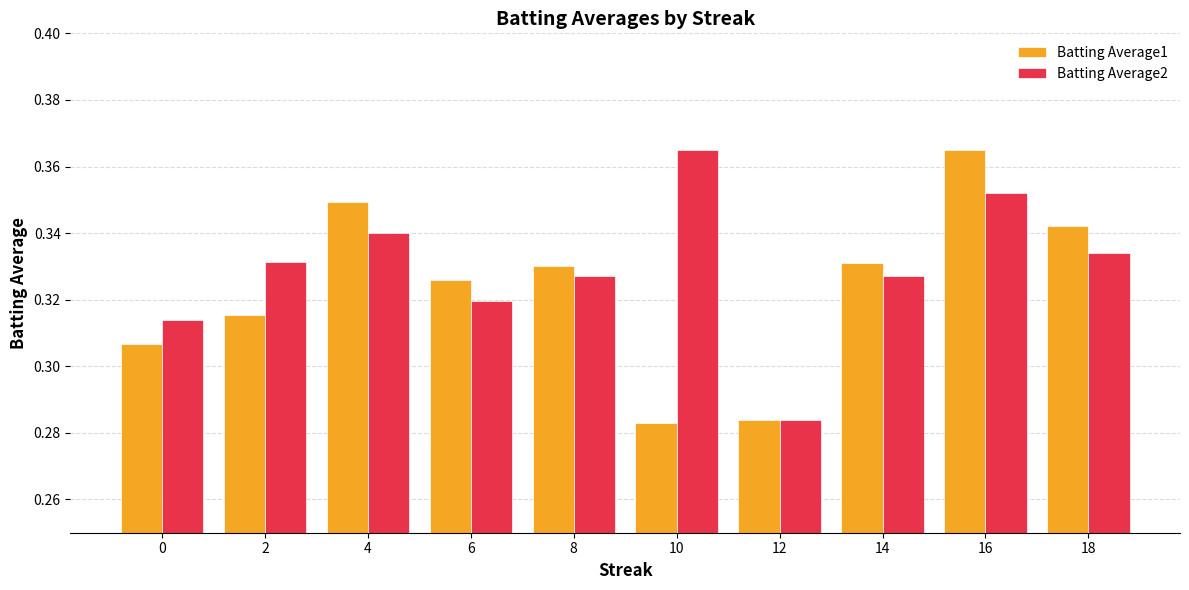

What is the difference between the maximum and second lowest values in the Batting Average1 series?

0.1